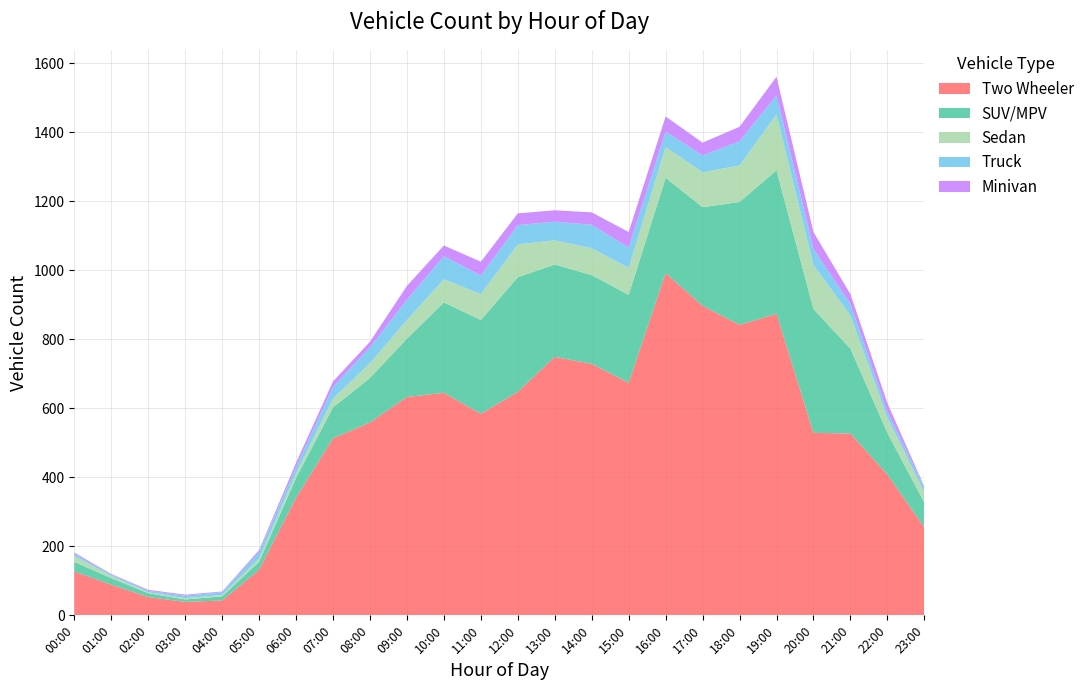

Reading left to right, extract all data points from this chart.

Two Wheeler: 127	89	53	39	43	132	341	513	559	633	645	584	648	749	729	674	992	897	842	874	529	527	408	255
SUV/MPV: 28	19	11	7	12	23	57	90	129	169	262	272	332	268	257	255	276	286	356	416	359	246	121	72
Sedan: 17	6	3	4	4	10	14	25	43	54	67	75	95	70	78	78	89	101	106	162	127	96	44	29
Truck: 6	4	4	7	8	18	18	34	46	59	67	54	56	54	68	59	45	49	70	55	47	33	17	14
Minivan: 4	2	3	3	2	6	12	16	16	40	31	40	34	33	36	45	44	37	42	54	49	29	25	3